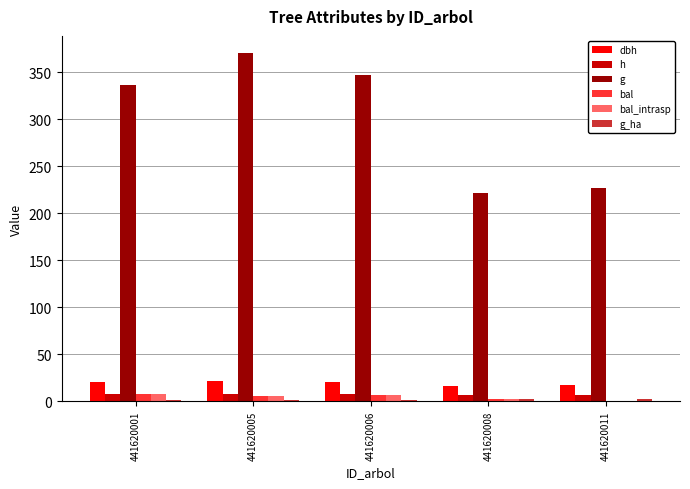

What is the highest value of the h series?

7.7